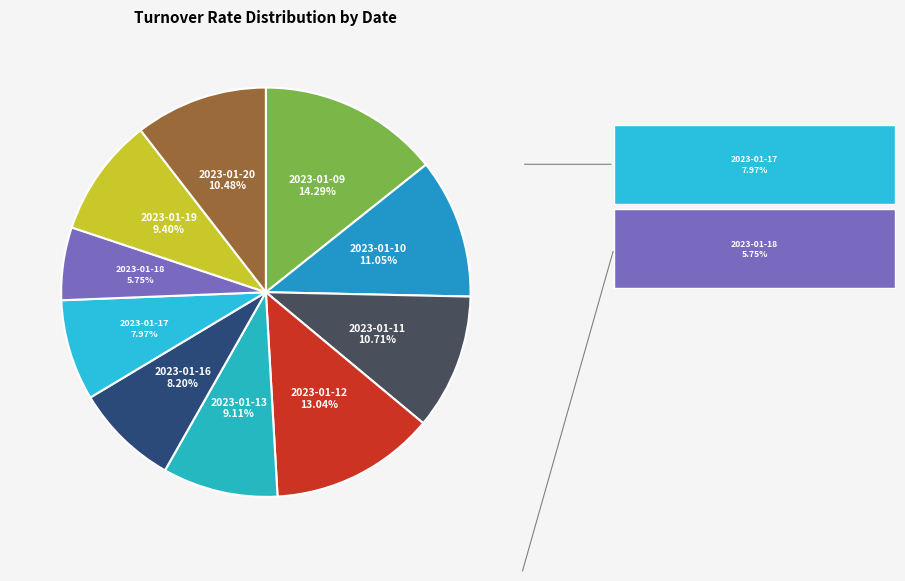

How many segments does this pie chart have?

10